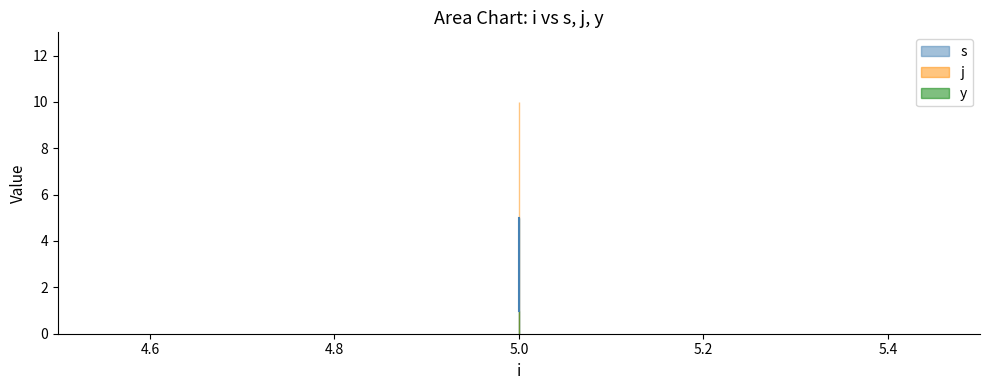

Does the chart have visible grid lines?

No